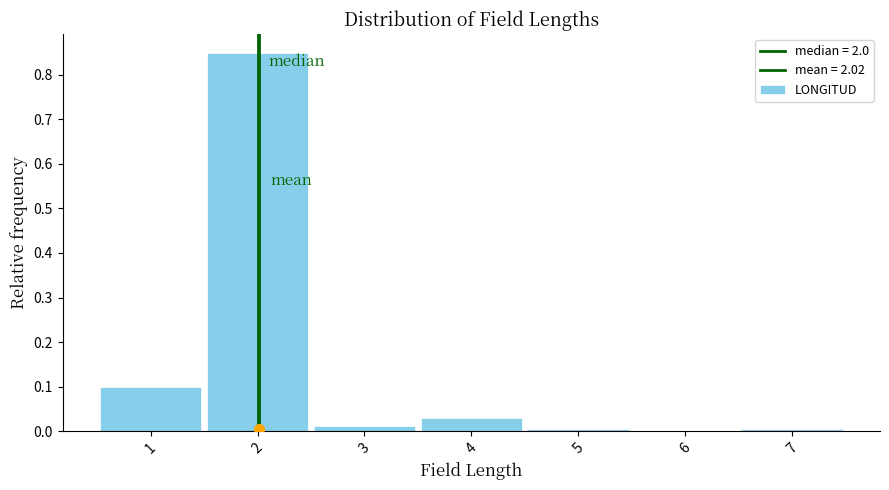

Reading left to right, list every bar in this chart as the range it spans on the x-axis followed by its height. The values are not printed on the chart, so give them approximately, as read against the axis.

0.5 to 1.5: 0.10
1.5 to 2.5: 0.85
2.5 to 3.5: 0.01
3.5 to 4.5: 0.03
4.5 to 5.5: under 0.01
5.5 to 6.5: 0
6.5 to 7.5: under 0.01